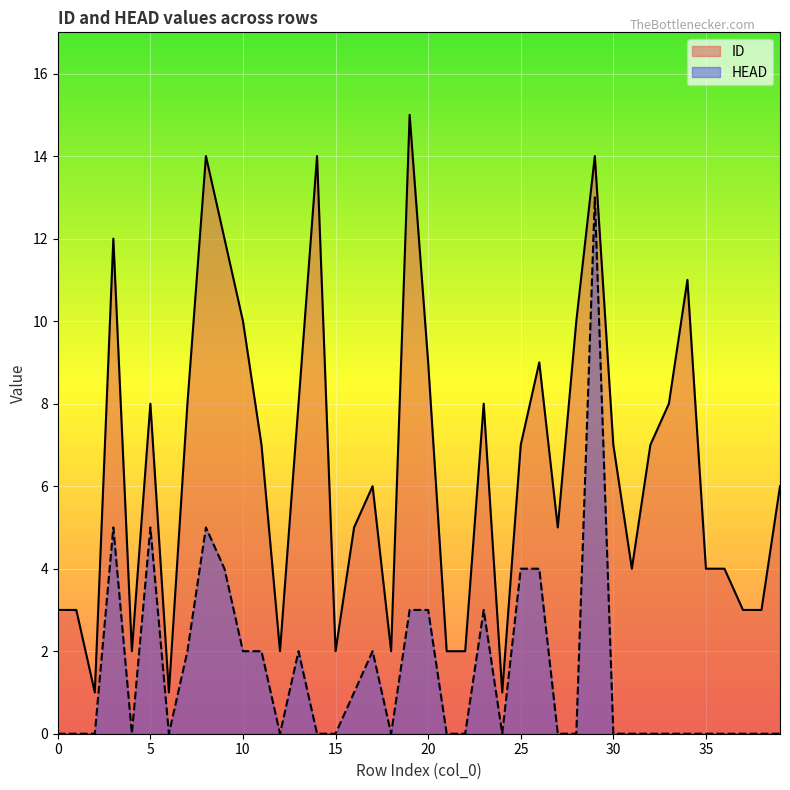

Reading left to right, transcribe all the data shown in this chart.

ID: 3	3	1	12	2	8	1	8	14	12	10	7	2	8	14	2	5	6	2	15	9	2	2	8	1	7	9	5	10	14	7	4	7	8	11	4	4	3	3	6
HEAD: 0	0	0	5	0	5	0	2	5	4	2	2	0	2	0	0	1	2	0	3	3	0	0	3	0	4	4	0	0	13	0	0	0	0	0	0	0	0	0	0